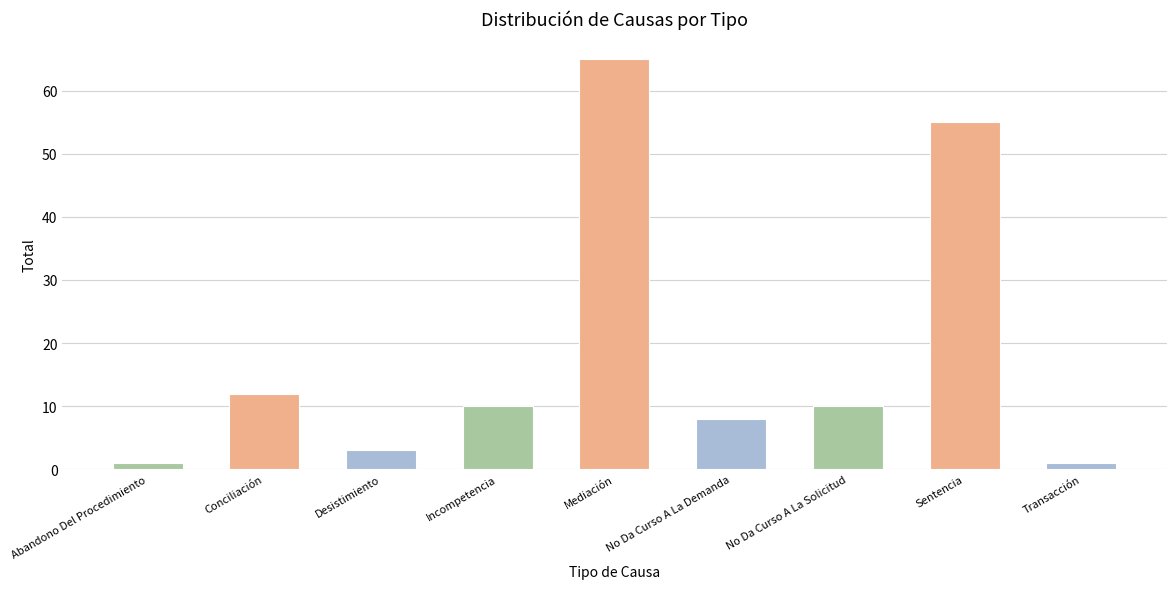

What is the ratio of the value at Incompetencia to the value at Sentencia?

0.2